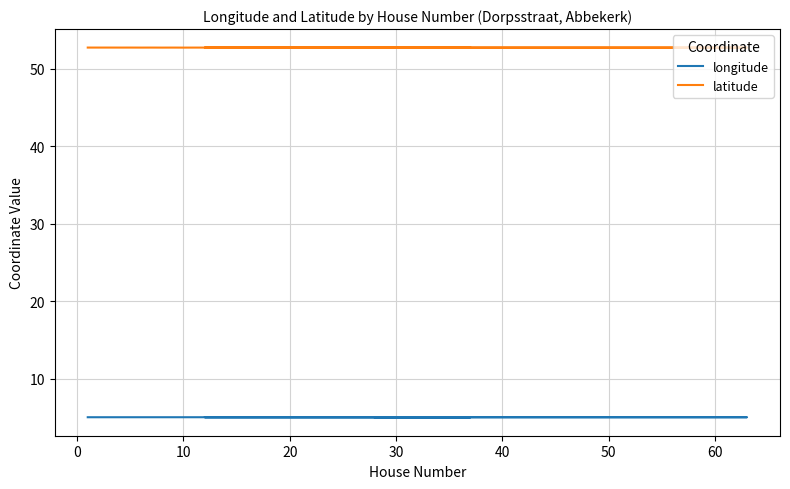

How many categories are shown in the chart?

38